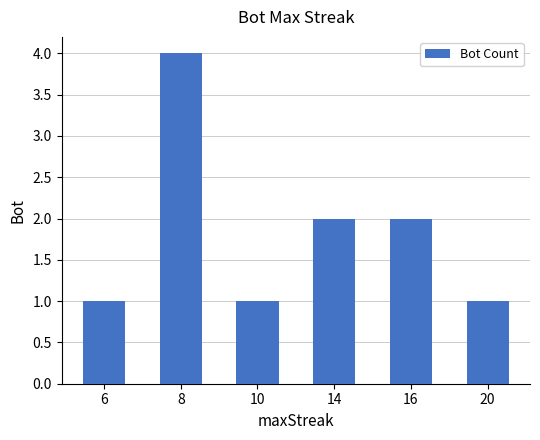

How many series are shown in this chart?

1